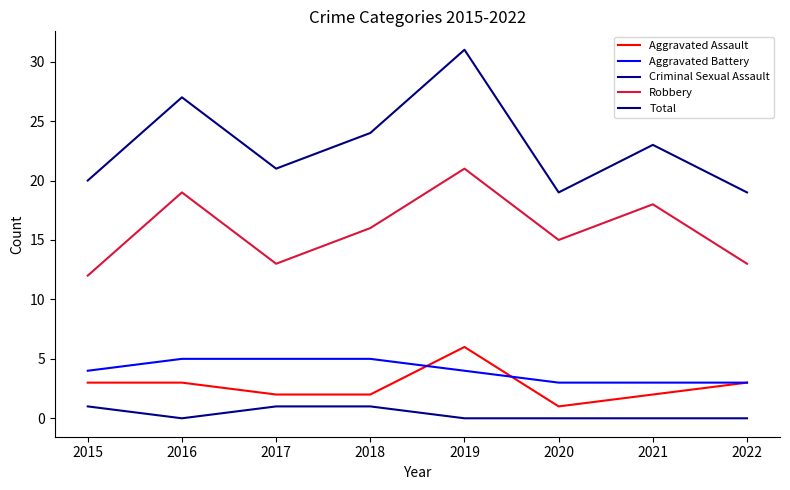

How many lines are shown in the chart?

5